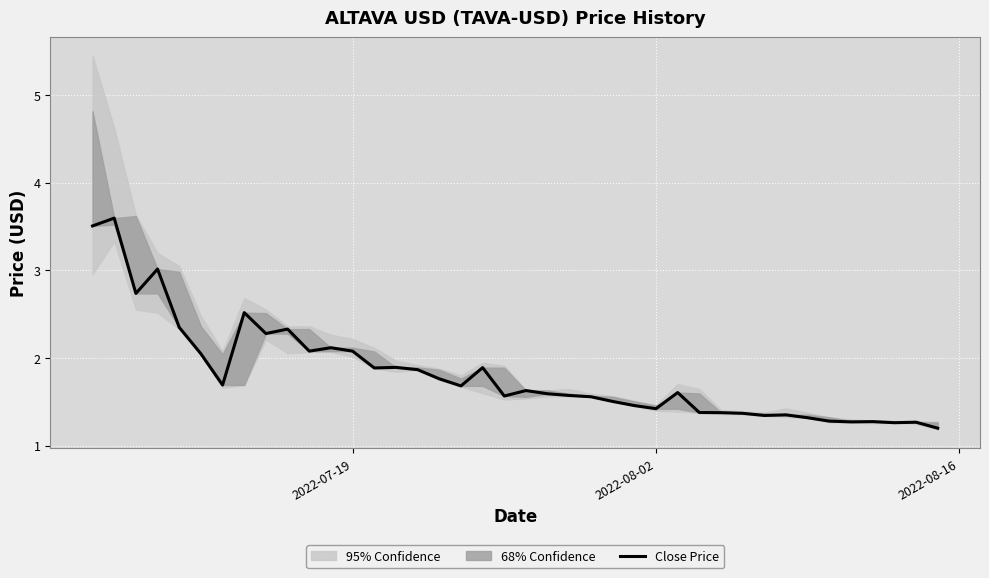

What is the minimum value shown in the chart?

1.2